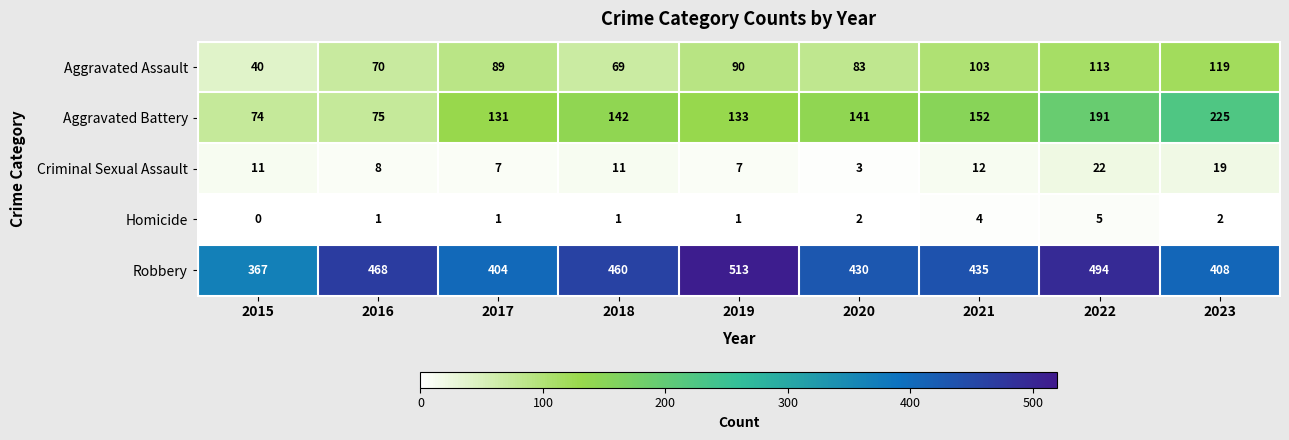

Rank the series at 2020 from lowest to highest value.

Homicide, Criminal Sexual Assault, Aggravated Assault, Aggravated Battery, Robbery